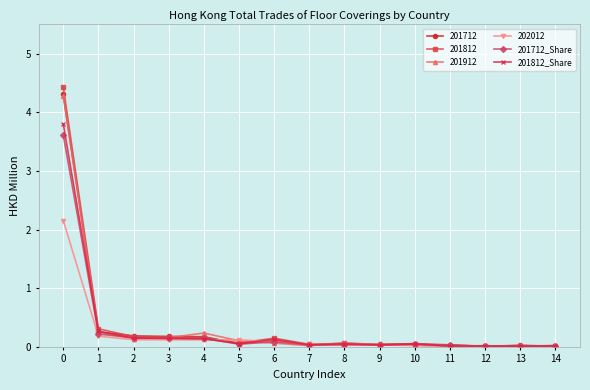

What is the difference between the maximum and minimum values in the 201812_Share series?

3.8